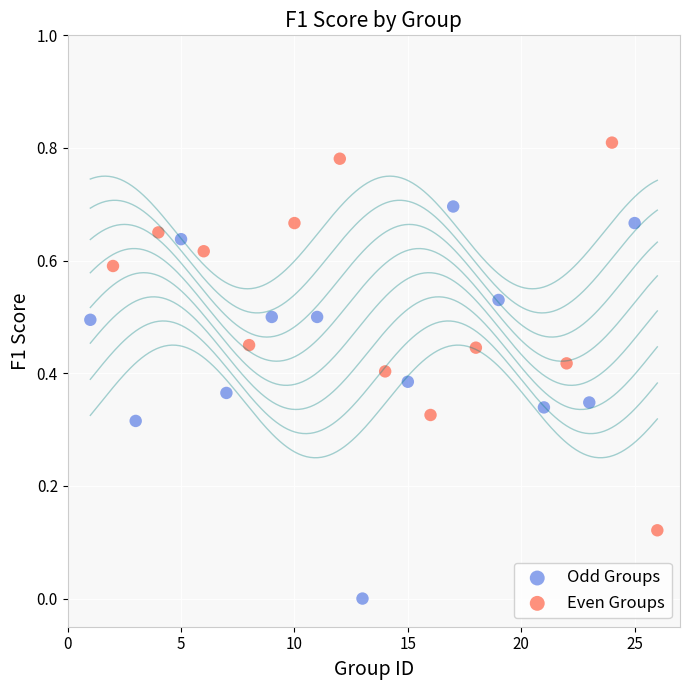

What are all the series names shown in the legend?

Odd Groups, Even Groups